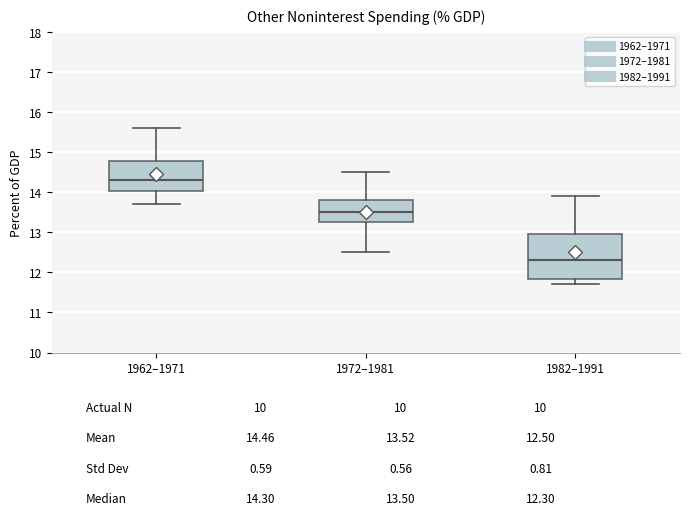

Reading left to right, transcribe this box plot: for each box, give where its median line is, the range the box spans, and where its two whiskers end, as read against the y-axis. The values are not printed on the chart, so give them approximately, as read against the axis.

1962–1971: median 14.3, box 14.0 to 14.8, whiskers 13.7 to 15.6
1972–1981: median 13.5, box 13.3 to 13.8, whiskers 12.5 to 14.5
1982–1991: median 12.3, box 11.8 to 13.0, whiskers 11.7 to 13.9